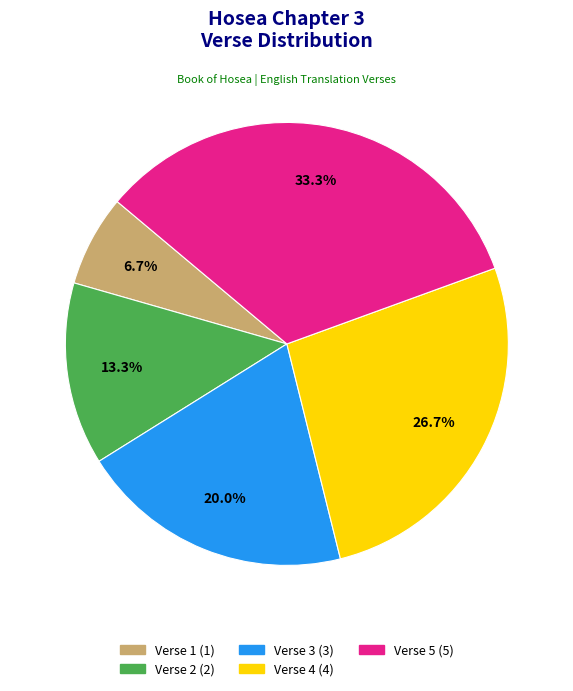

Count the number of slices in the pie.

5